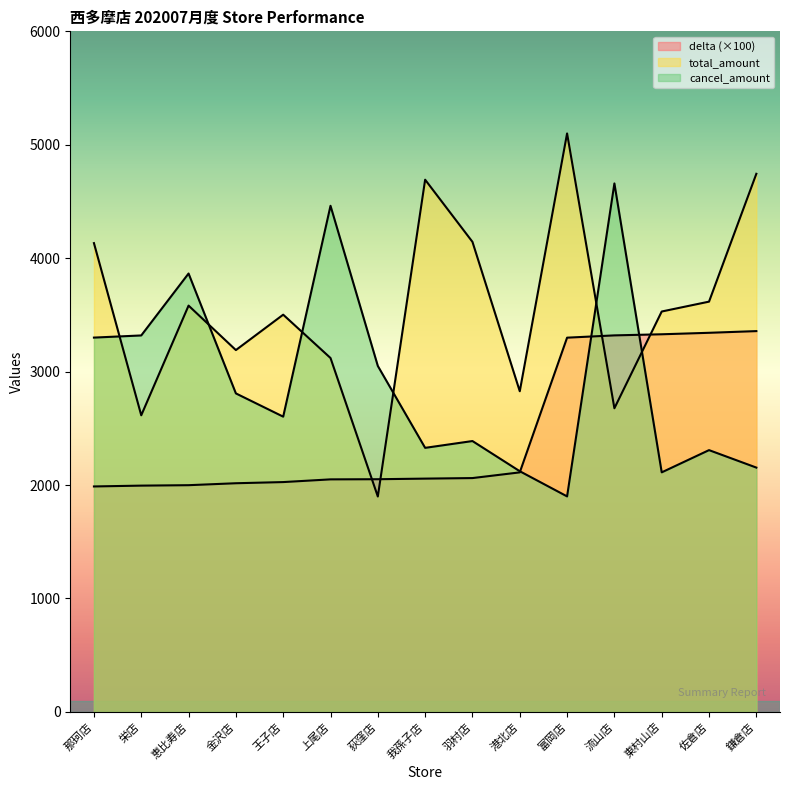

Is the value of delta at 富岡店 greater than the value of total_amount at 上尾店?

Yes